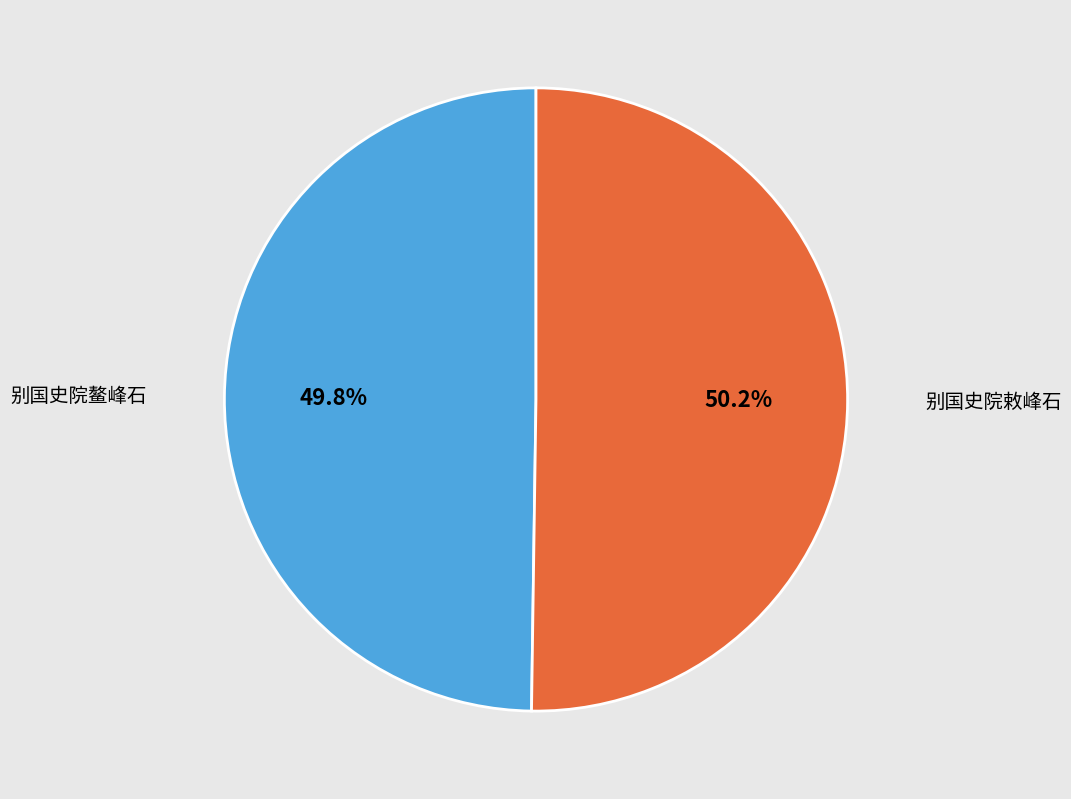

Is it true that 别国史院鳌峰石 is 41% of the pie?

False